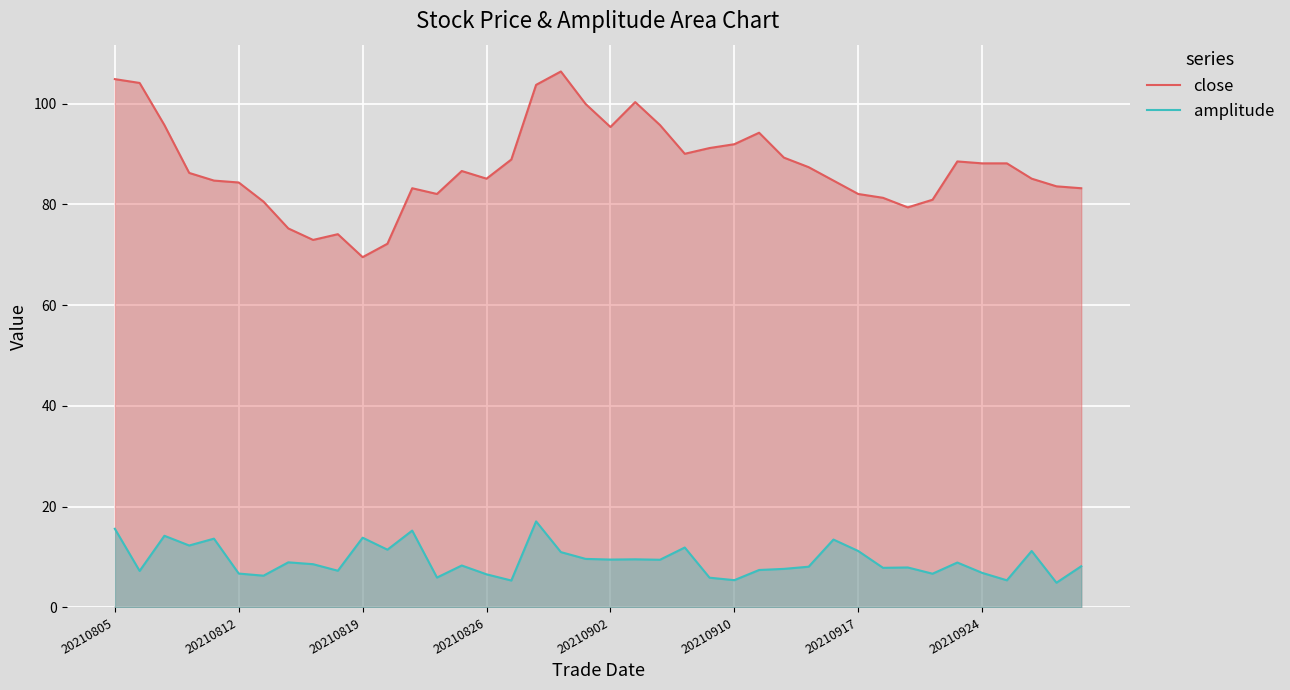

Which series has the largest range (max minus min)?

close